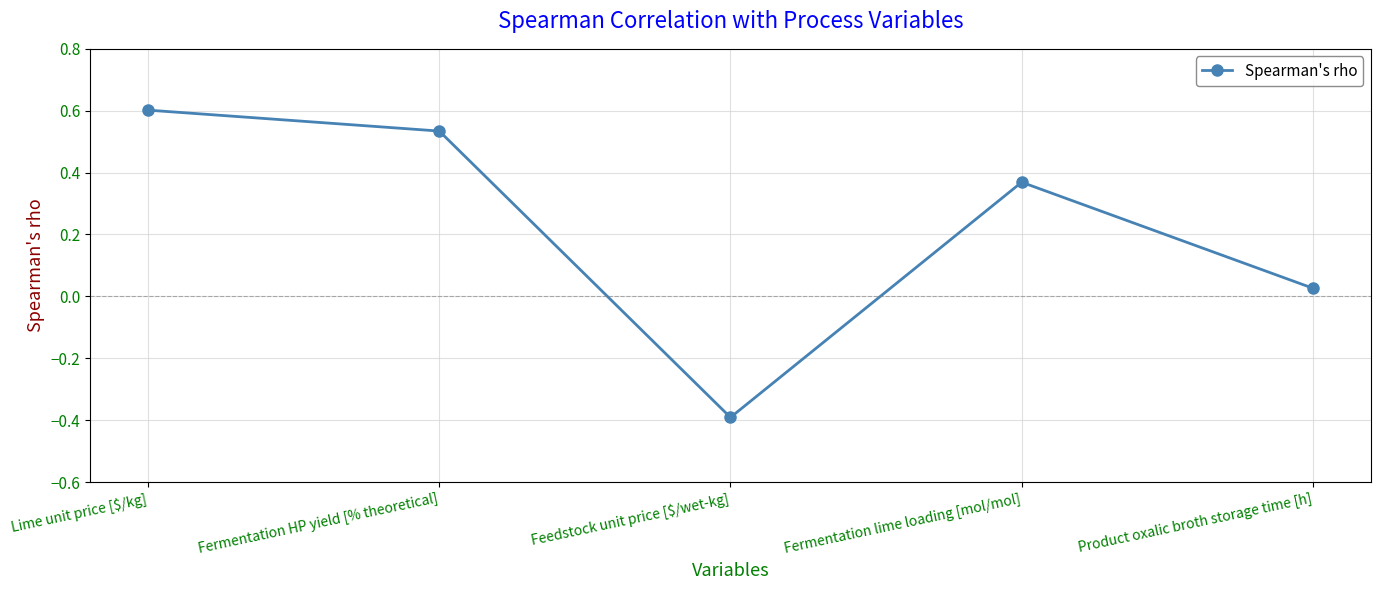

How many series are shown in this chart?

1